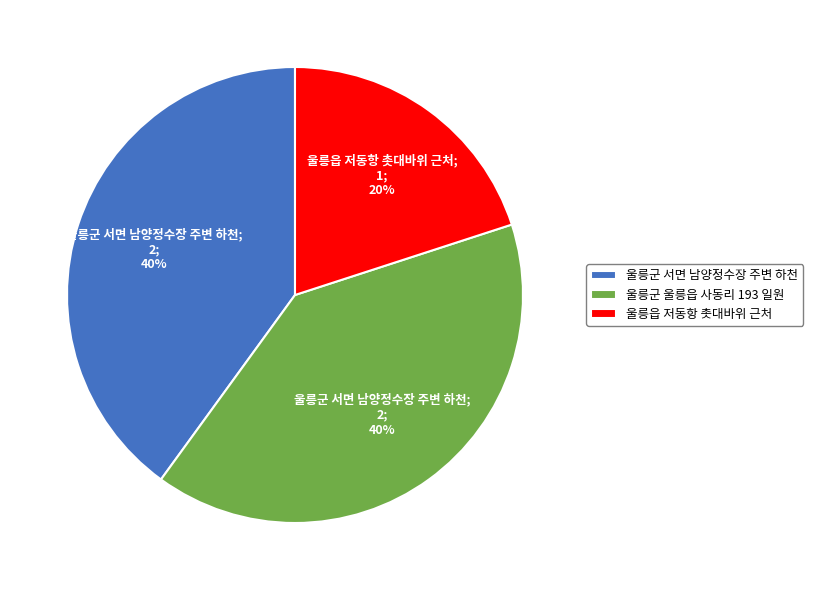

Is it true that 울릉군 울릉읍 사동리 193 일원 is 40% of the pie?

True